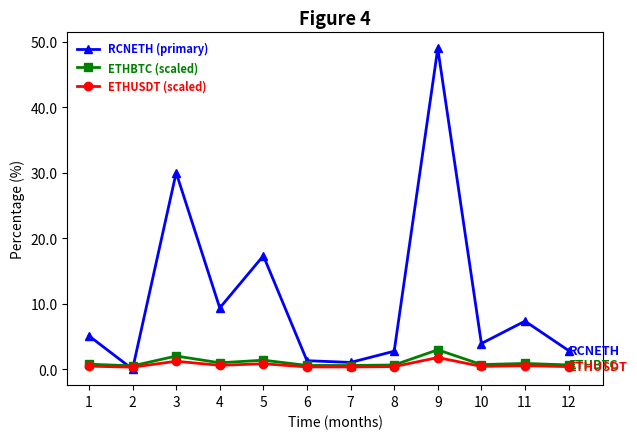

How many lines are shown in the chart?

3